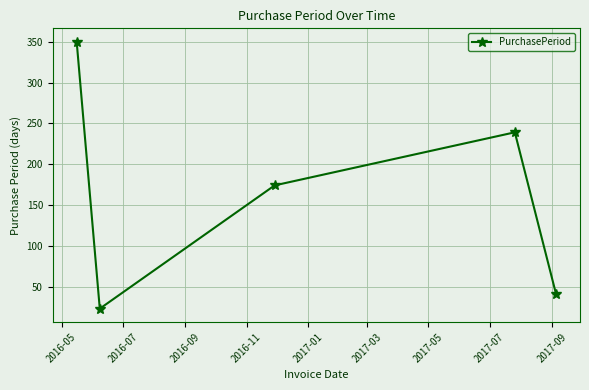

Does the chart display data point markers on the line(s)?

Yes